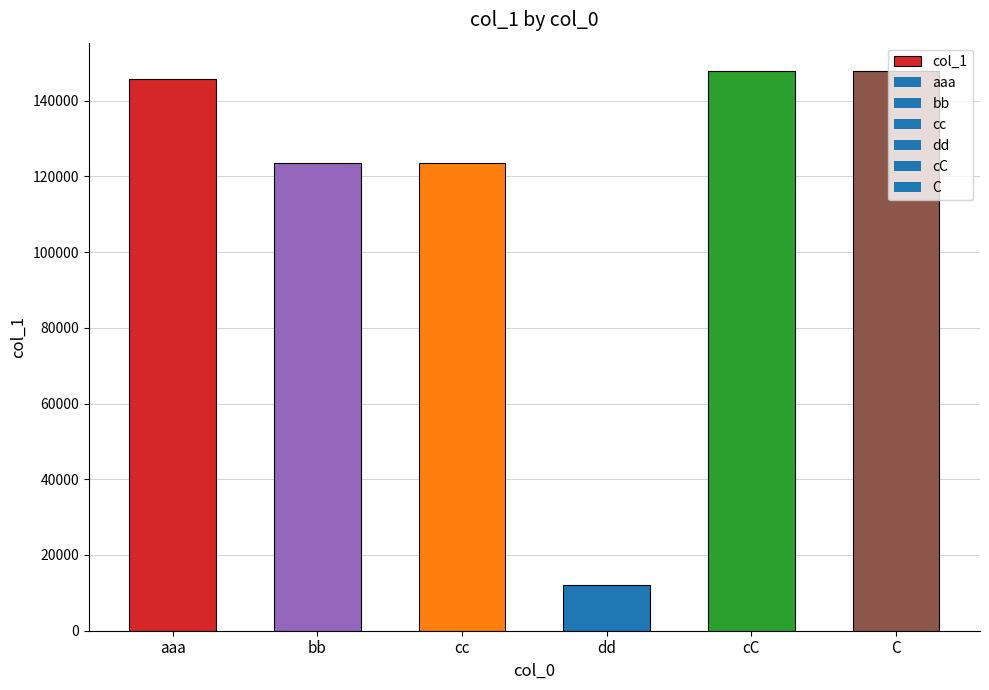

Does the chart contain stacked bars?

No